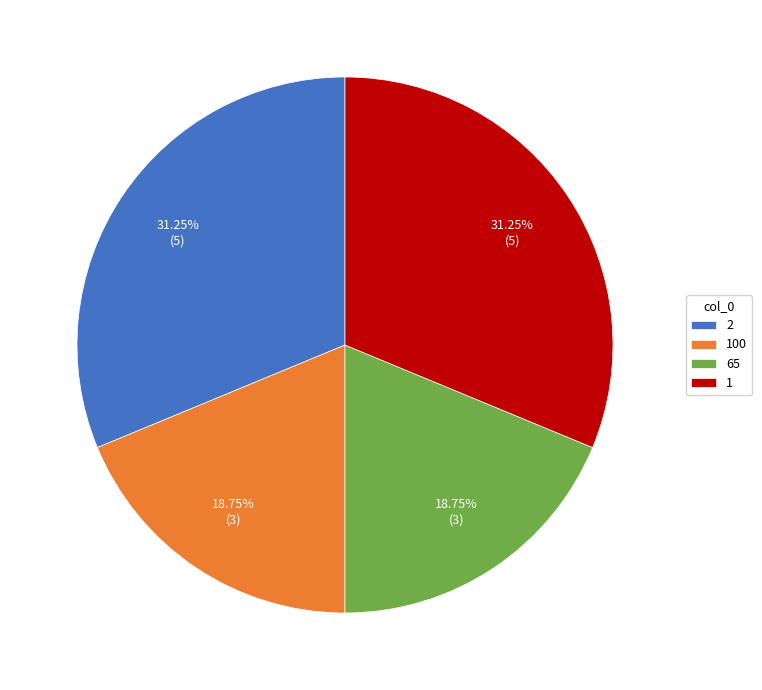

Is the sum of 100 and 65 greater than half?

No